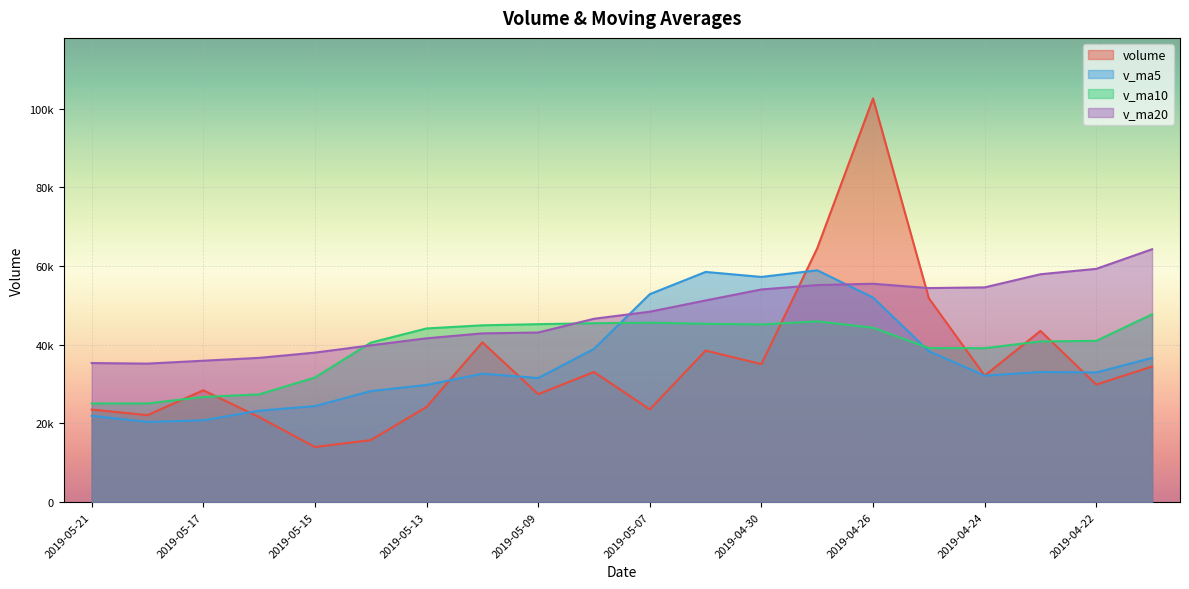

True or false: volume has more than 2 points higher than both neighbors.

True